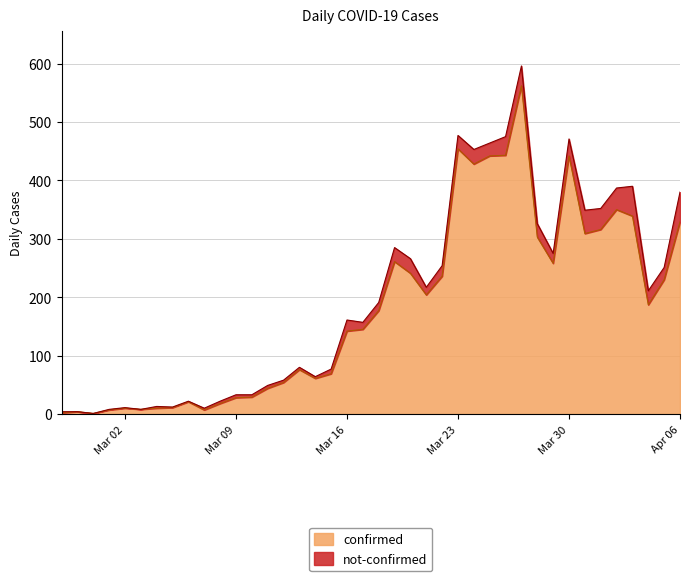

Rank the categories by value from highest to lowest.

2020-03-27, 2020-03-23, 2020-03-26, 2020-03-25, 2020-03-30, 2020-03-24, 2020-04-02, 2020-04-03, 2020-04-06, 2020-04-01, 2020-03-31, 2020-03-28, 2020-03-19, 2020-03-29, 2020-03-20, 2020-03-22, 2020-04-05, 2020-03-21, 2020-04-04, 2020-03-18, 2020-03-17, 2020-03-16, 2020-03-13, 2020-03-15, 2020-03-14, 2020-03-12, 2020-03-11, 2020-03-10, 2020-03-09, 2020-03-06, 2020-03-08, 2020-03-05, 2020-03-02, 2020-03-04, 2020-03-03, 2020-03-01, 2020-03-07, 2020-02-28, 2020-02-27, 2020-02-29